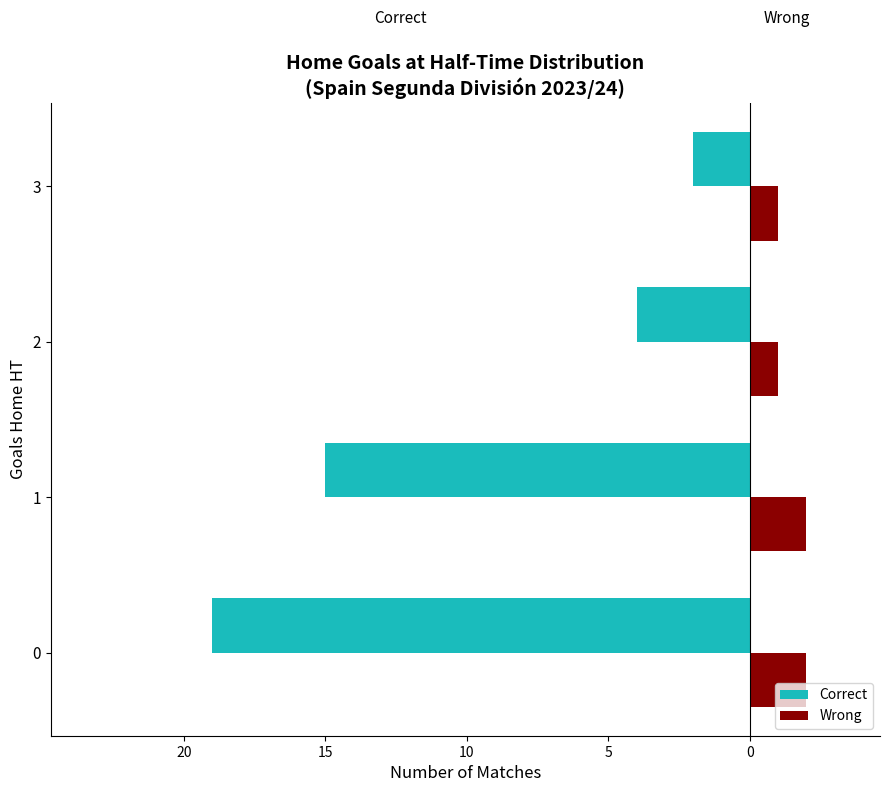

What are all the series names shown in the legend?

Correct, Wrong